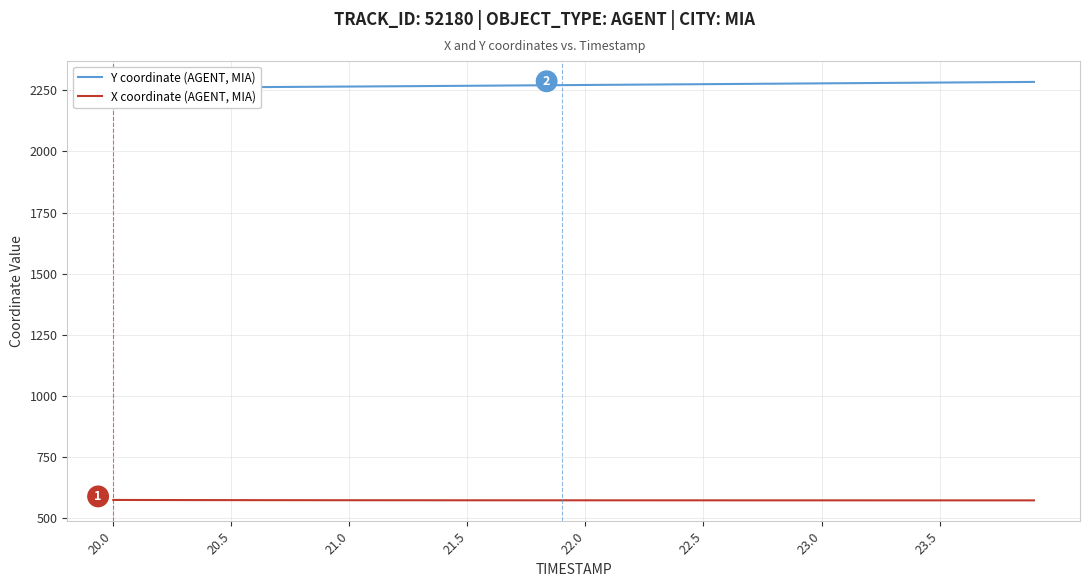

True or false: X coordinate (AGENT, MIA) has a value of 754.5 at 20.5.

False